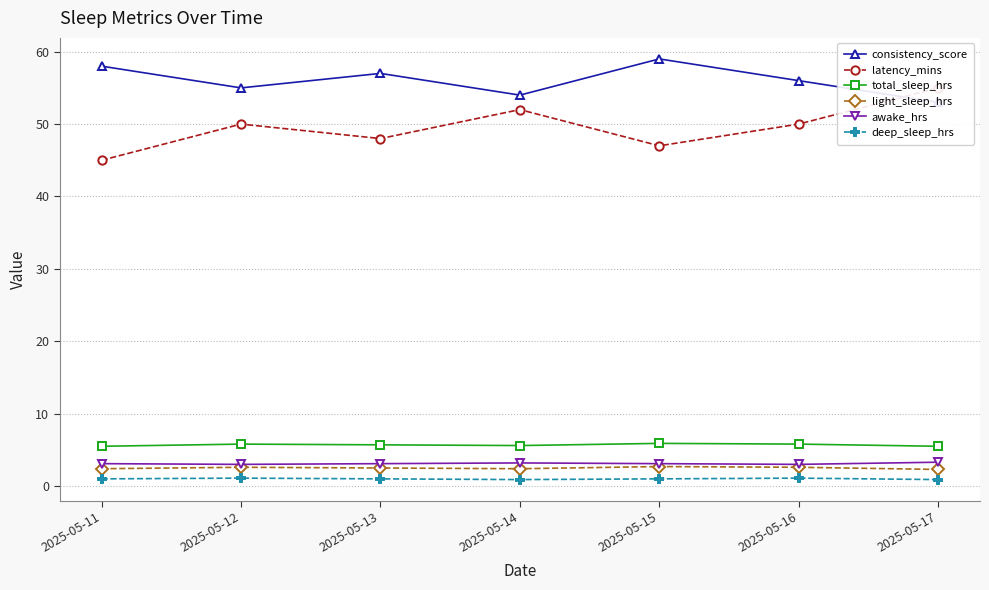

Rank the categories by light_sleep_hrs value from highest to lowest.

2025-05-15, 2025-05-12, 2025-05-16, 2025-05-13, 2025-05-11, 2025-05-14, 2025-05-17